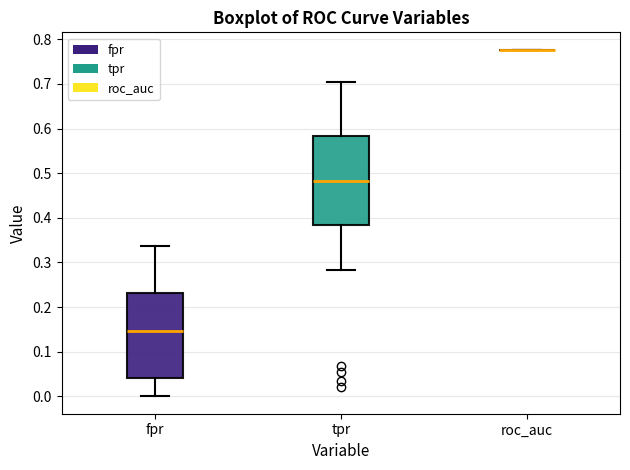

Reading left to right, read every box against the y-axis: the position of its median line, the range the box covers, and the ends of its whiskers. The values are not printed on the chart, so give them approximately, as read against the axis.

fpr: median 0.15, box 0.04 to 0.23, whiskers 0.00 to 0.34
tpr: median 0.48, box 0.38 to 0.58, whiskers 0.28 to 0.70
roc_auc: box collapsed to a line at 0.78, whiskers 0.78 to 0.78